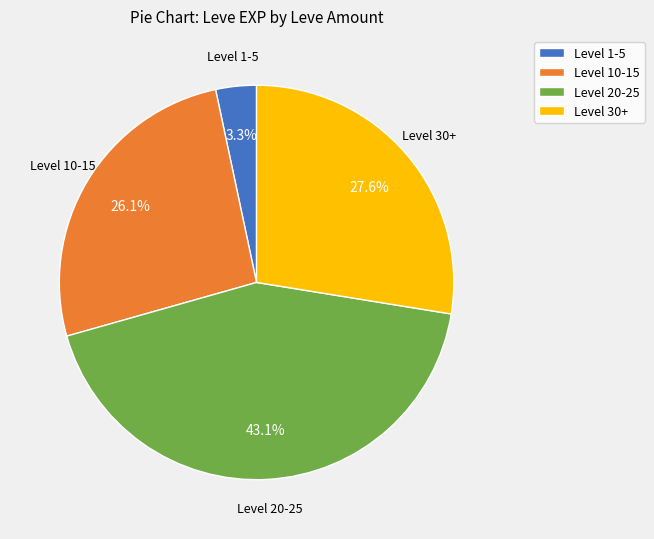

What is the ratio of the value at Level 30+ to the value at Level 20-25?

0.6